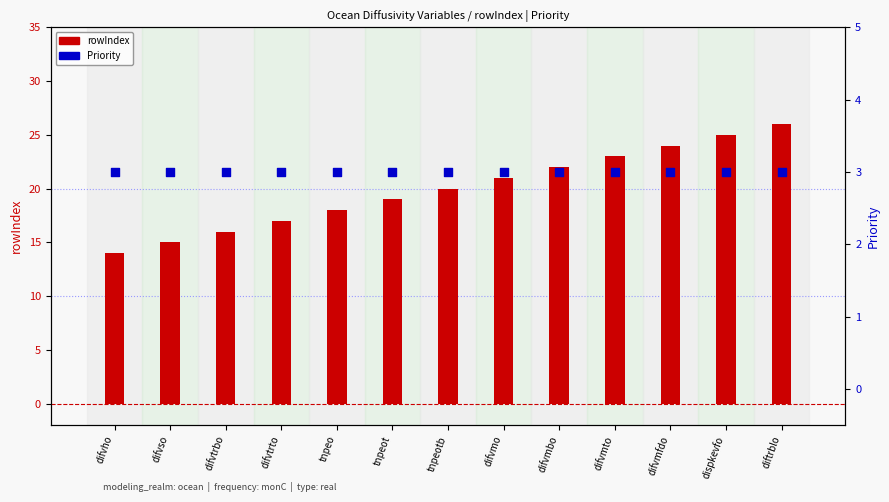

Is the value of rowIndex at difvtrbo greater than the value of Priority at difvso?

Yes